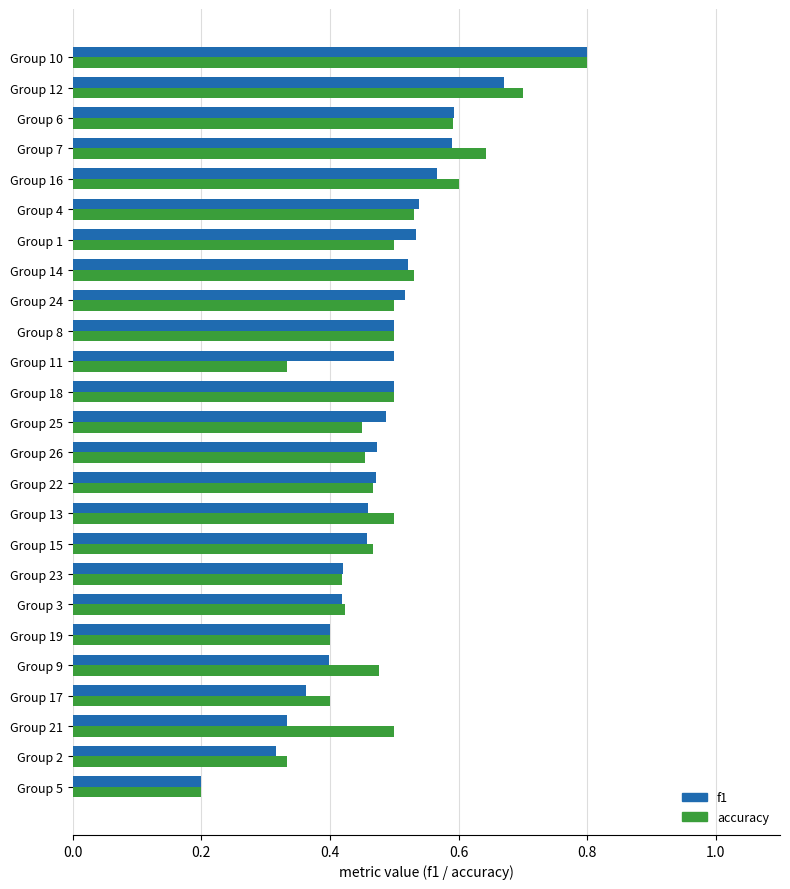

At which label is f1 closest to 0?

Group 5